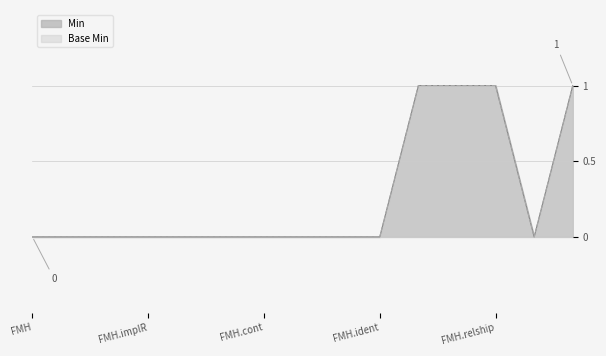

The Base Min series shows 0 at FamilyMemberHistory.condition. True or false?

True